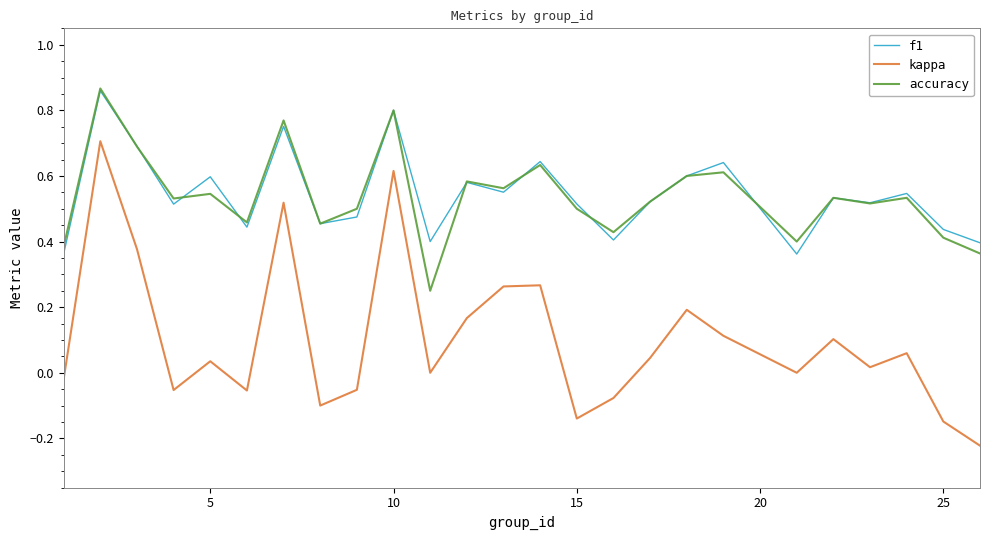

Count the f1 values in the range 0 to 1.

25